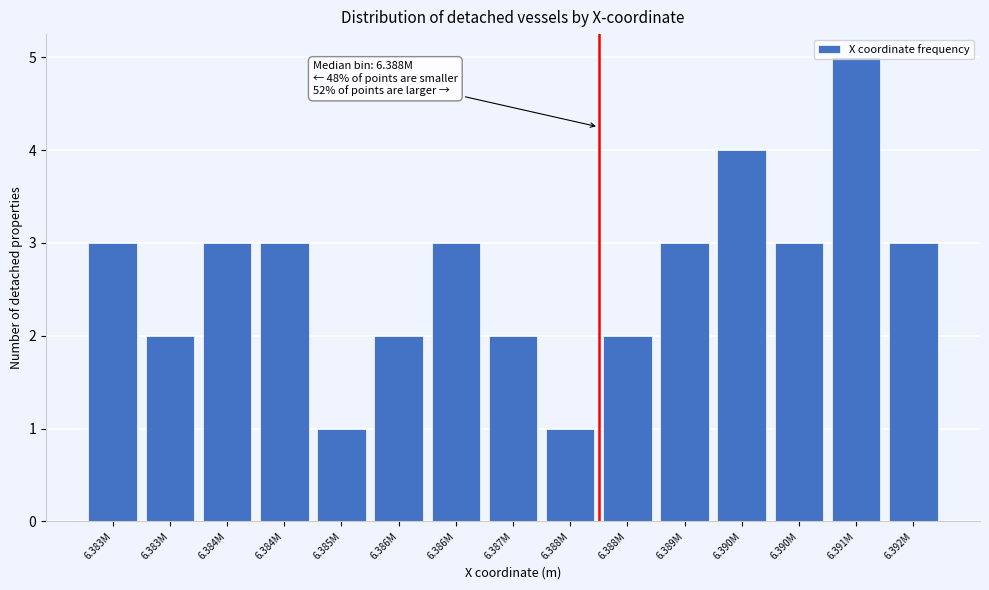

Are the bars horizontal?

No